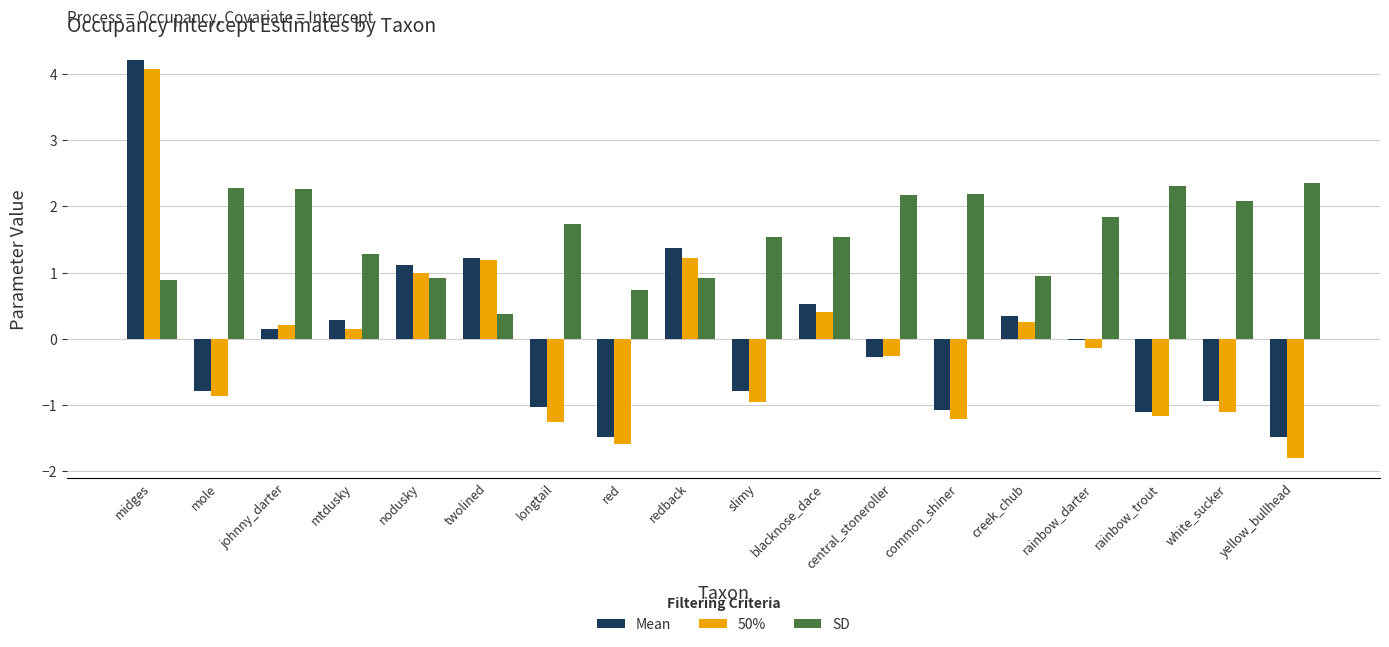

At which category is the sum across all series the highest?

midges